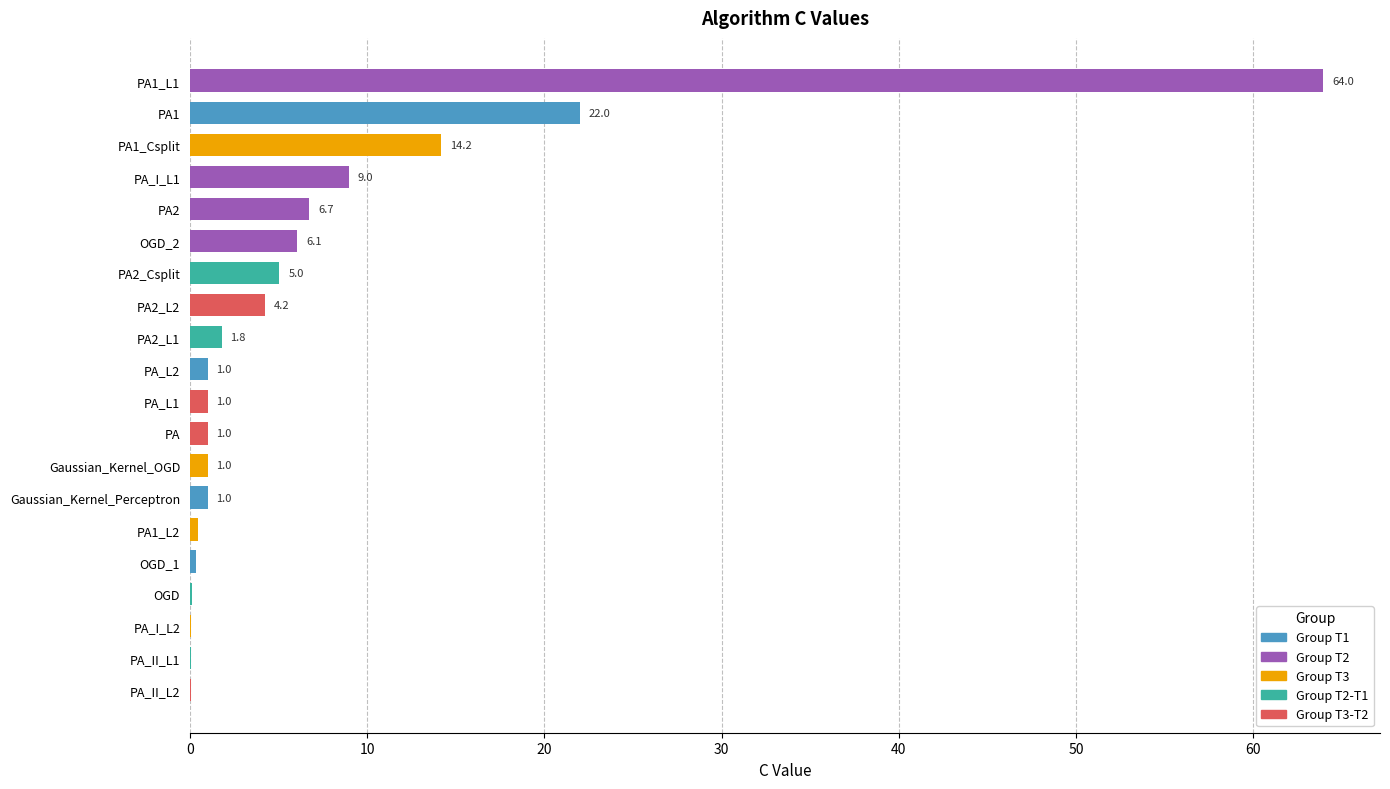

Are the bars grouped side by side (vs. stacked)?

No